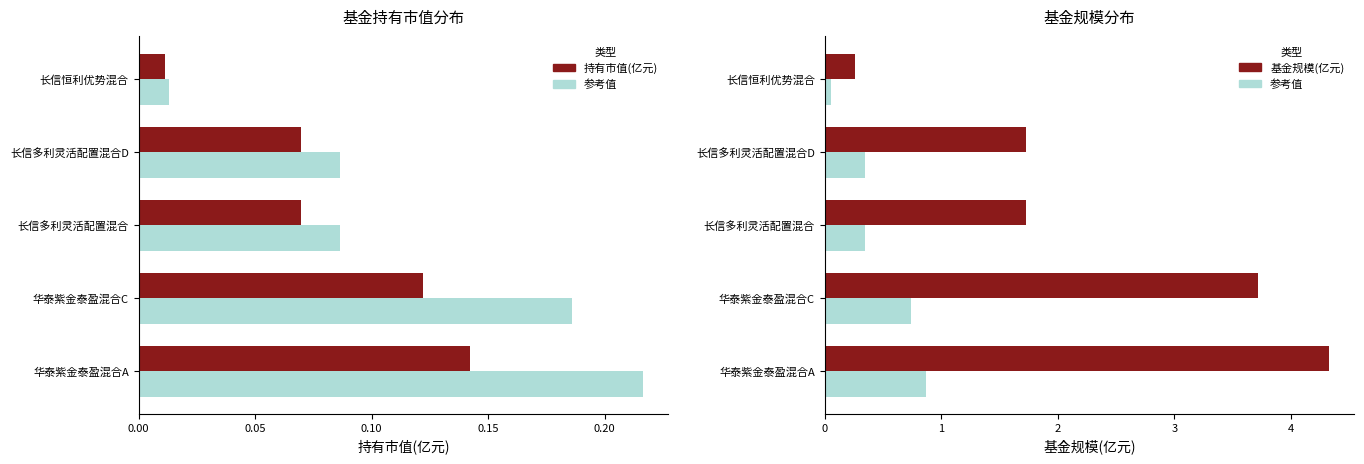

Does the chart contain any negative values?

No